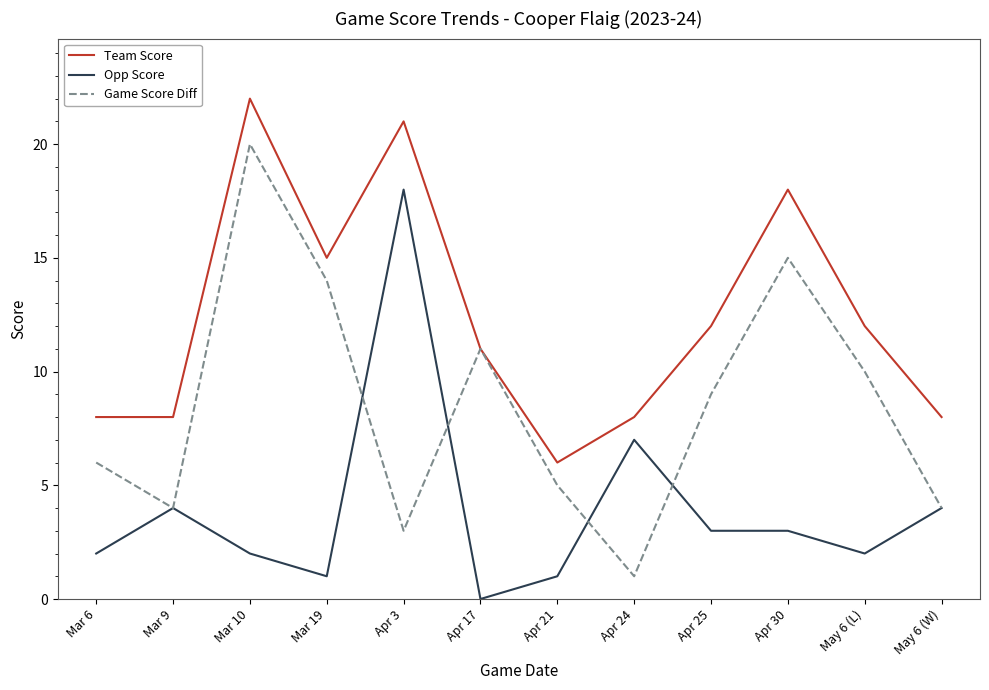

True or false: Opp Score and Team Score cross at least once.

False